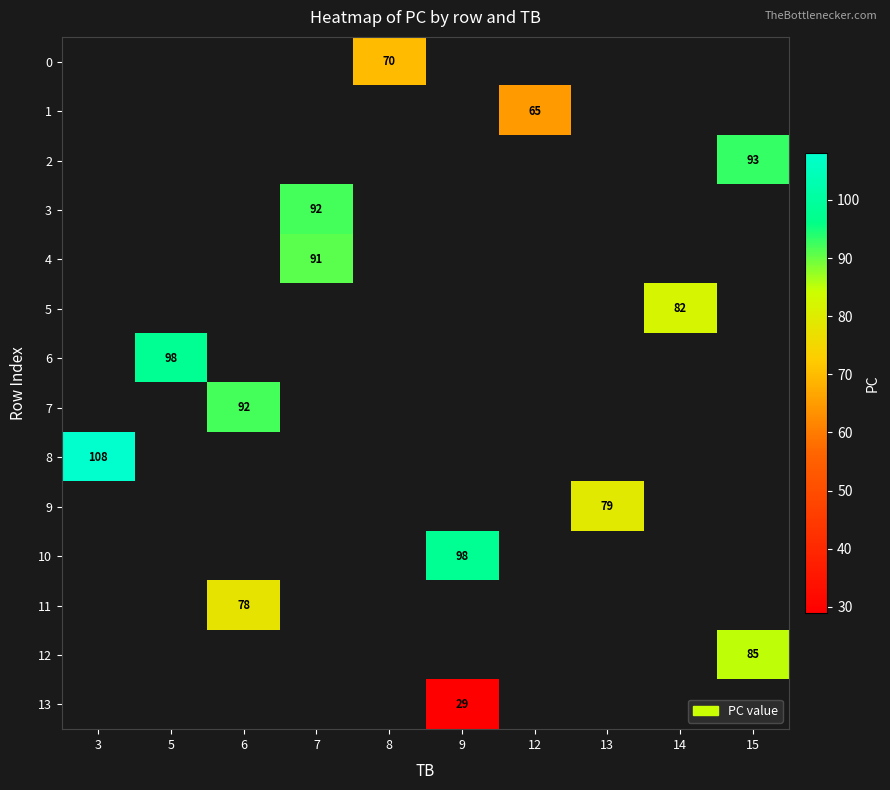

True or false: 7 has a value of 158 at 6.

False